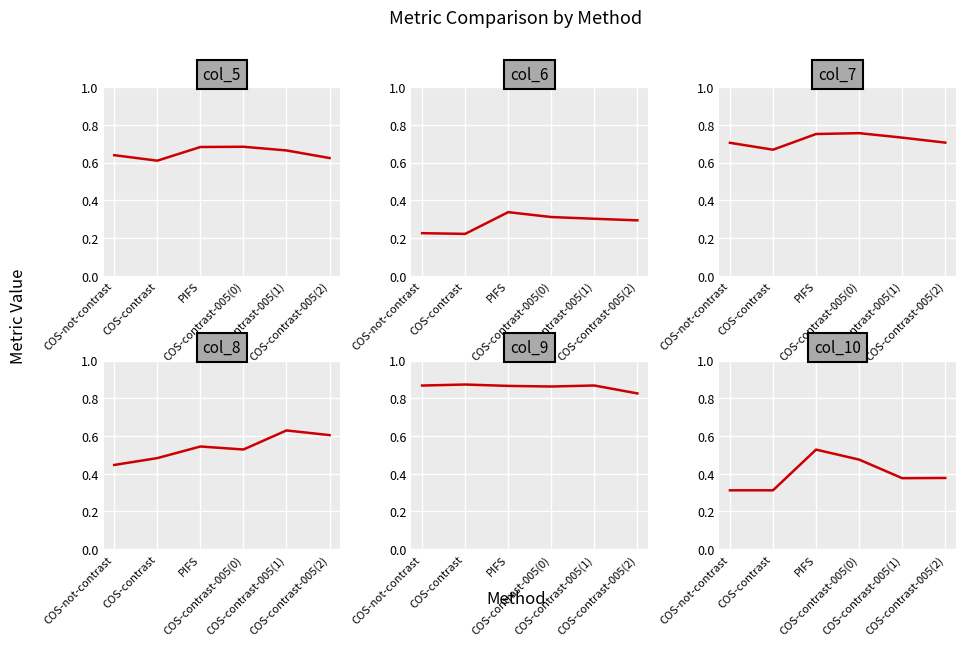

Is the value of col_5 at PIFS greater than the value of col_8 at COS-contrast-005(0)?

Yes